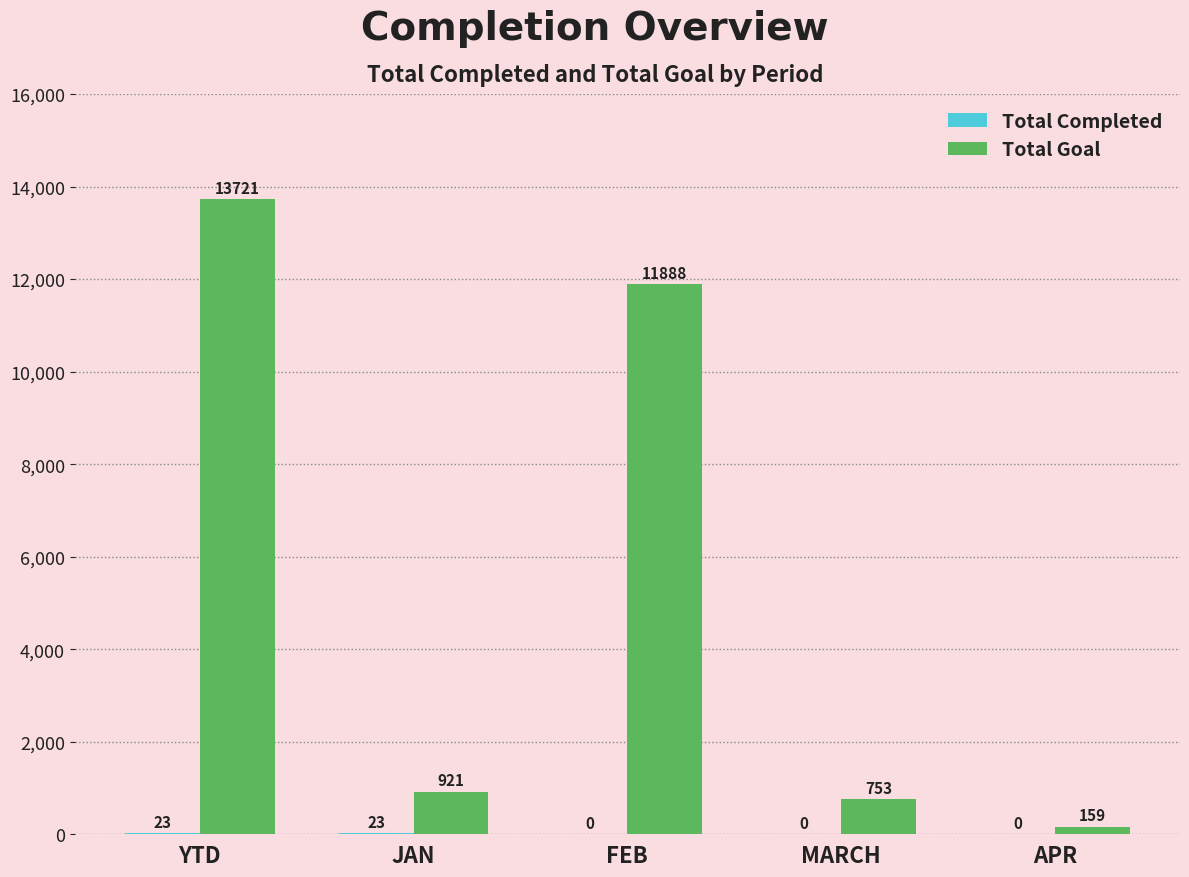

The value of Total Goal at JAN is 921. True or false?

True